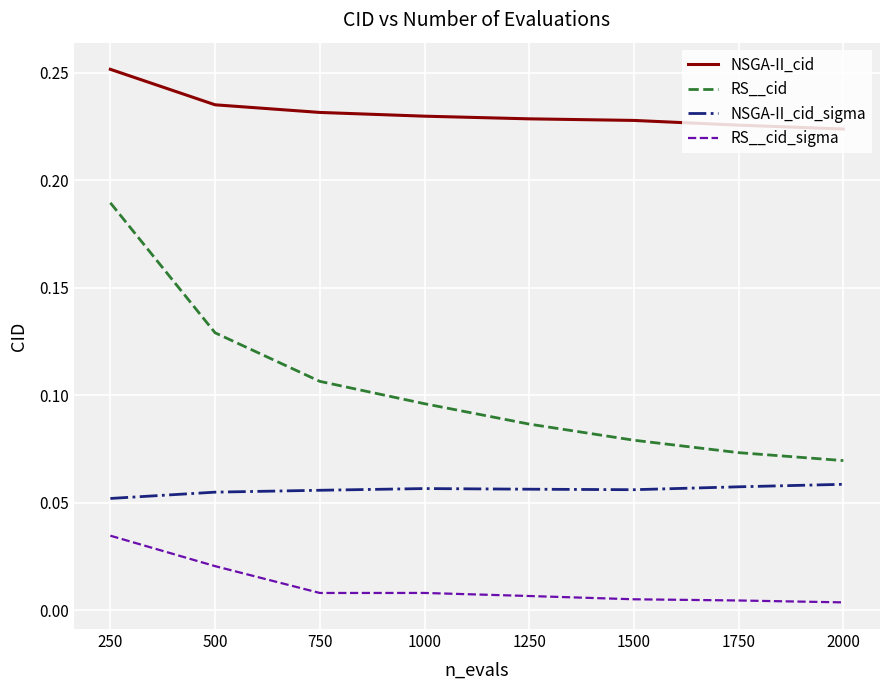

Which series changed the most between 750 and 1750?

RS__cid